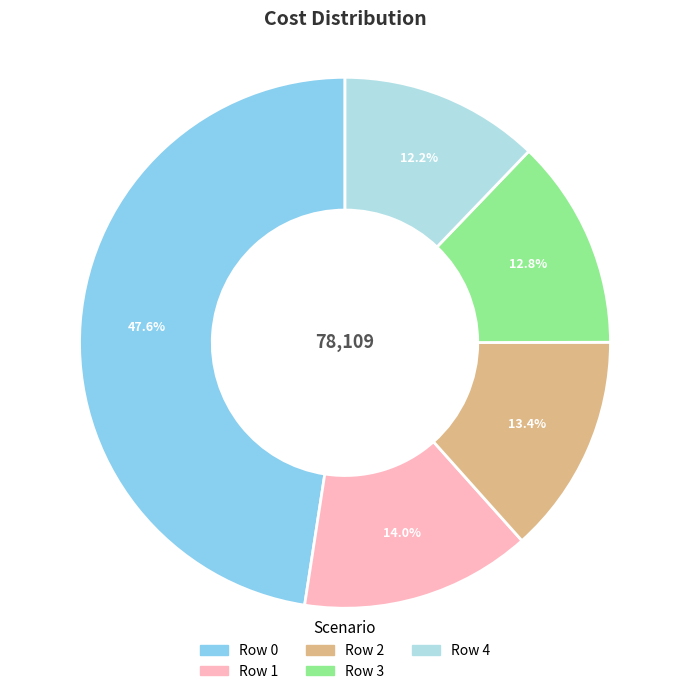

What is the largest slice in the pie chart?

Row 0